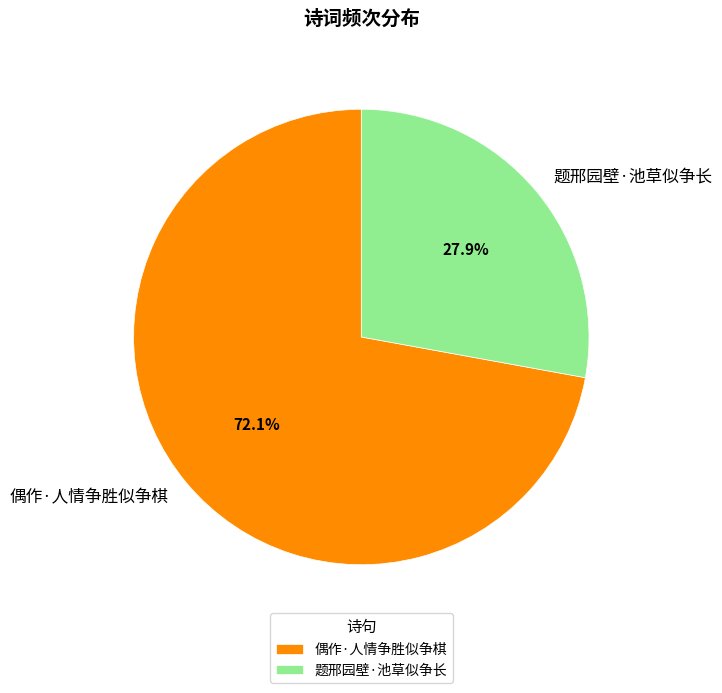

Is the sum of 偶作·人情争胜似争棋 and 题邢园壁·池草似争长 greater than half?

Yes